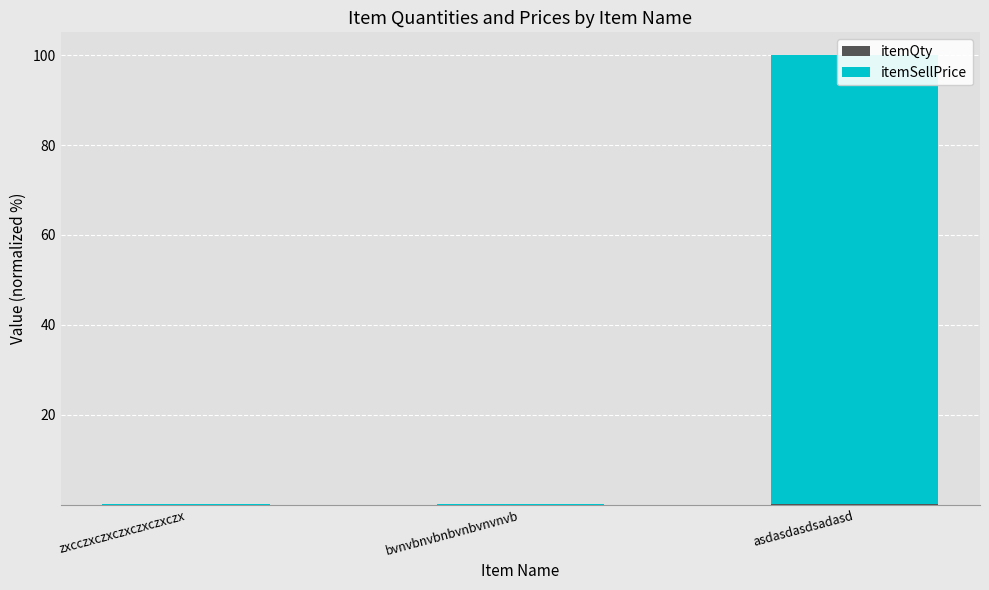

Are the bars horizontal?

No